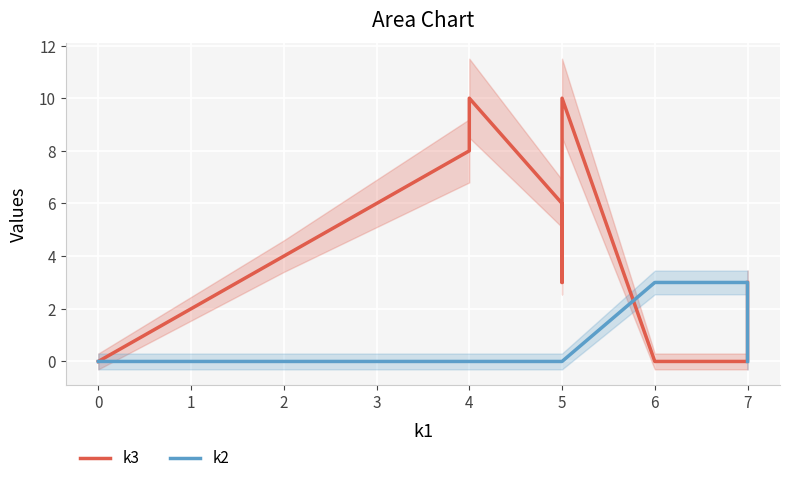

How many times do k2 and k3 cross each other?

2